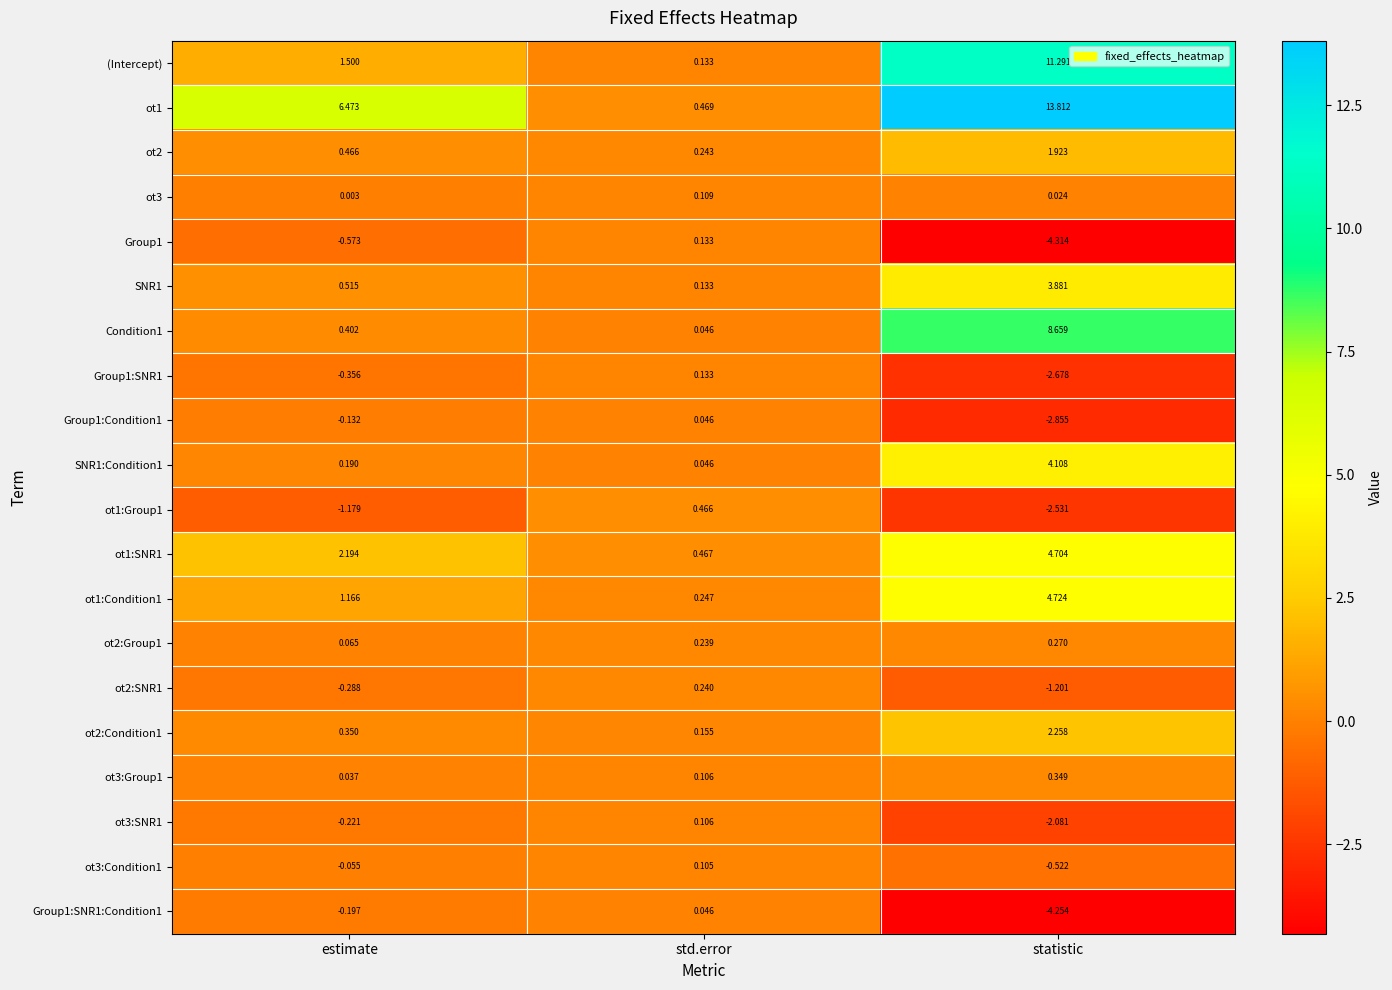

Where is ot3:Condition1 nearest to the value 0?

estimate